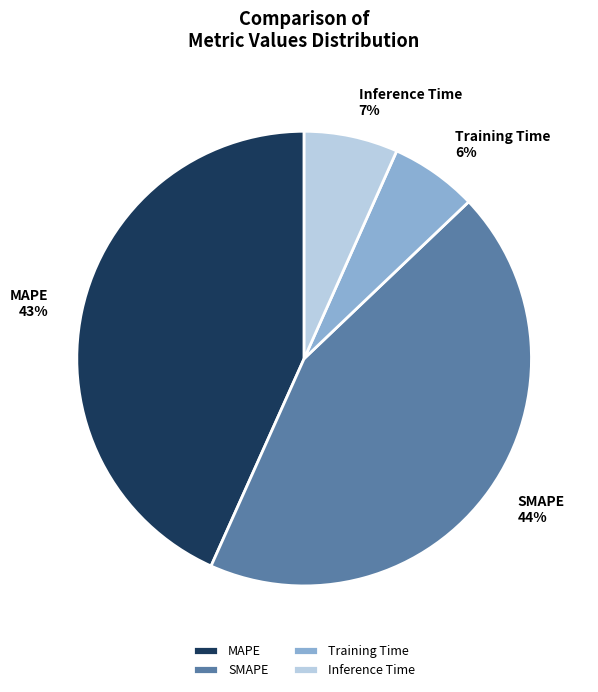

Does any single category account for the majority?

No